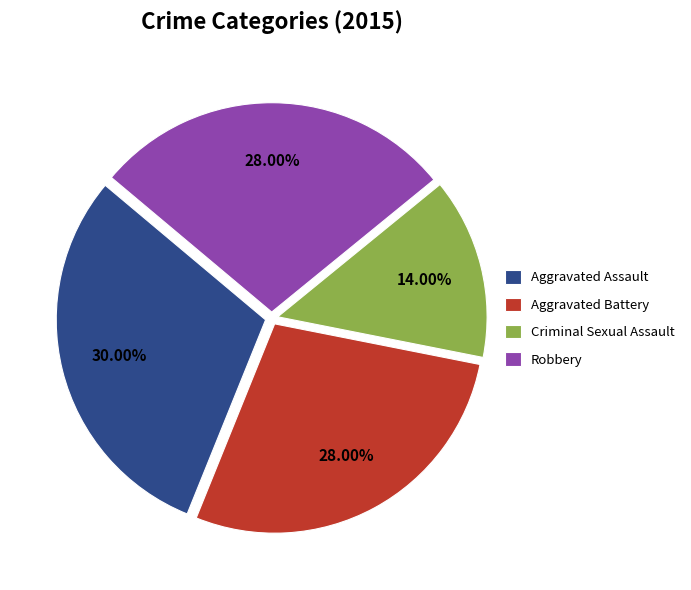

Count the number of slices in the pie.

4